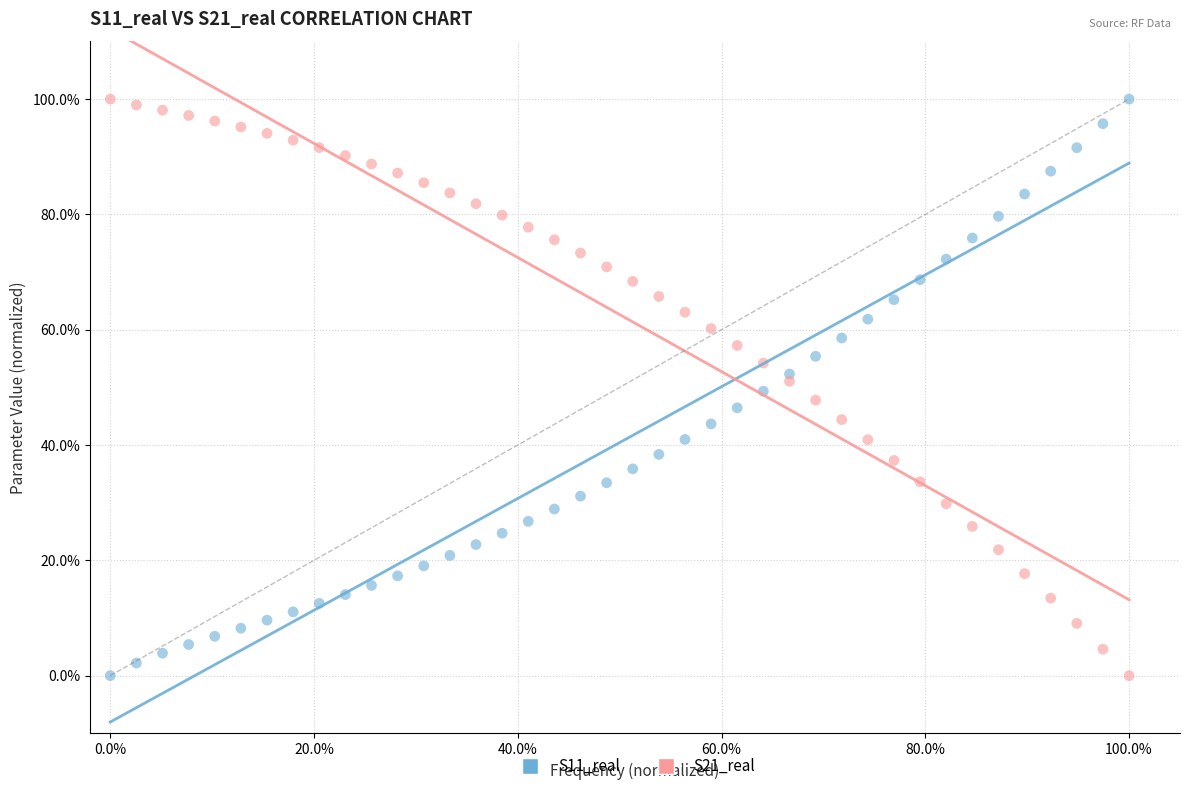

What are all the series names shown in the legend?

S11_real, S21_real